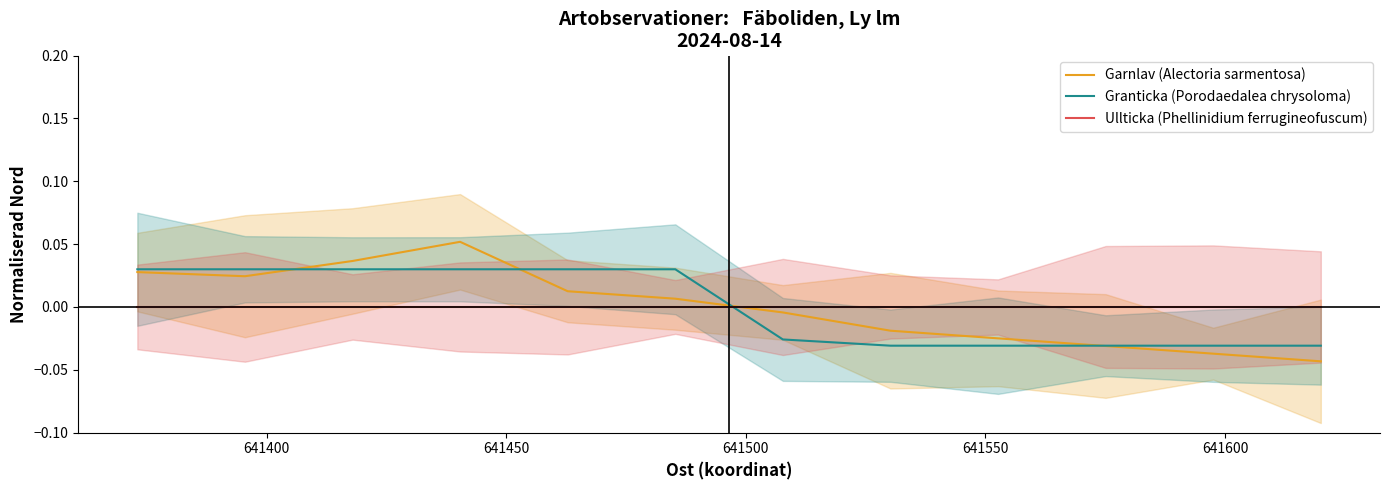

Reading left to right, list all the values displayed in this chart.

Garnlav (Alectoria sarmentosa): 0.0	0.0	0.0	0.1	0.0	0.0	-0.0	-0.0	-0.0	-0.0	-0.0	-0.0
Granticka (Porodaedalea chrysoloma): 0.0	0.0	0.0	0.0	0.0	0.0	-0.0	-0.0	-0.0	-0.0	-0.0	-0.0
Ullticka (Phellinidium ferrugineofuscum): 0.0	0.0	0.0	0.0	0.0	0.0	0.0	0.0	0.0	0.0	0.0	0.0